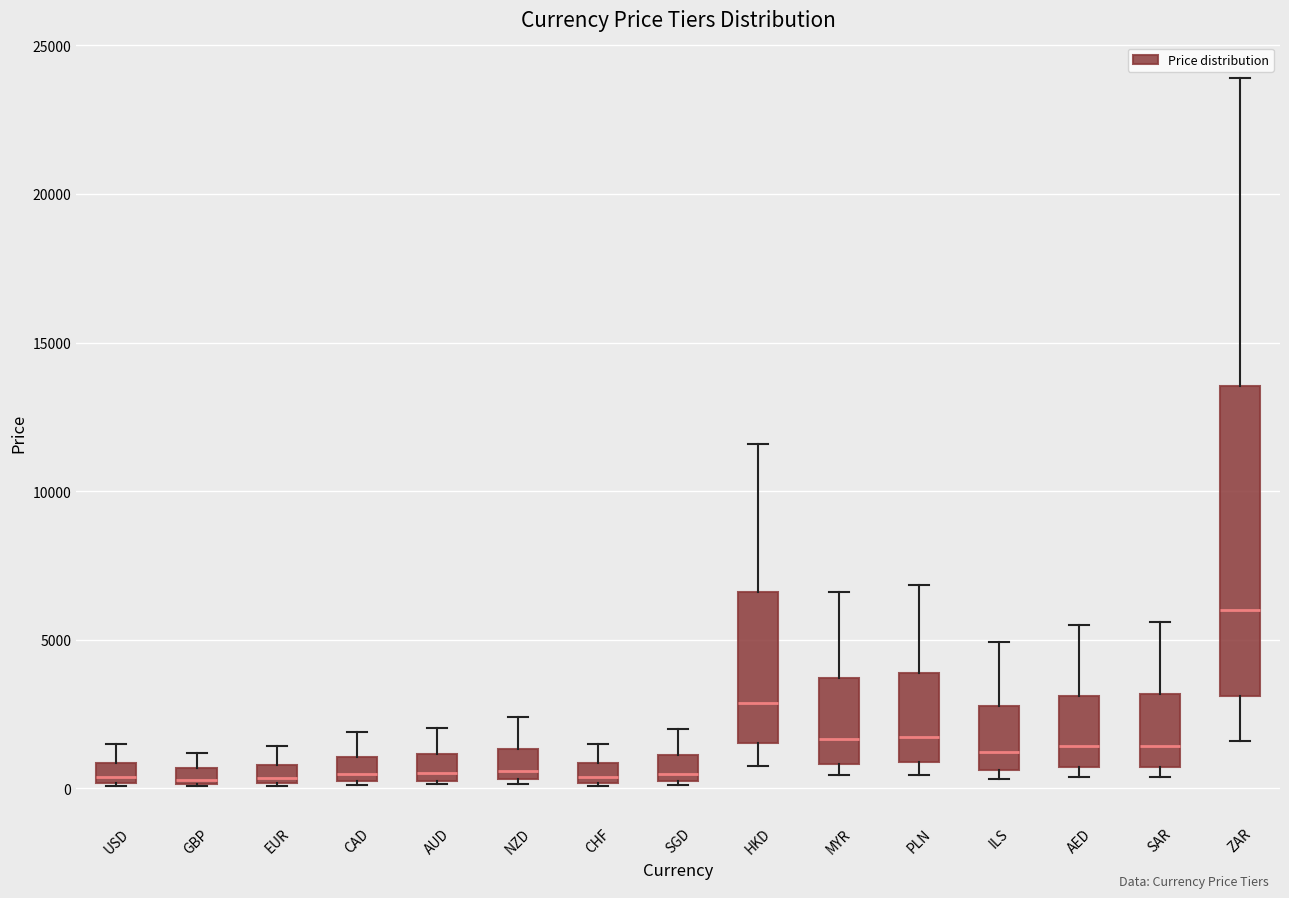

Where is the lower edge of the box for SGD on the y-axis? The values are not printed on the chart, so give them approximately, as read against the axis.

500